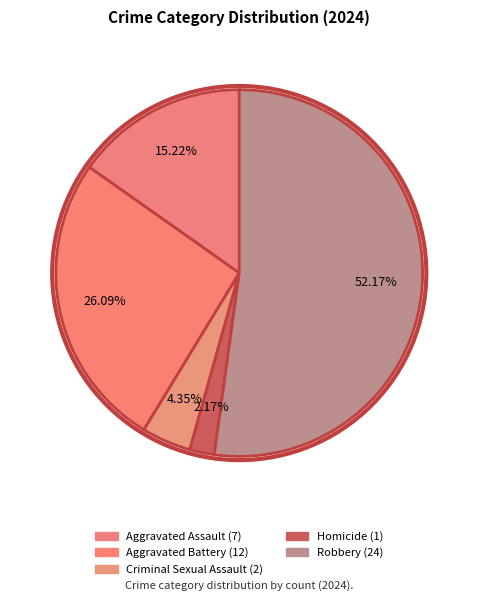

Rank the categories by value from lowest to highest.

Homicide, Criminal Sexual Assault, Aggravated Assault, Aggravated Battery, Robbery